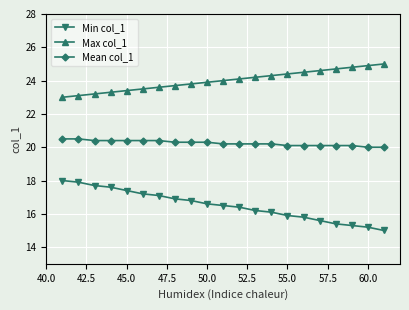

What is the maximum value for Max col_1?

25.0